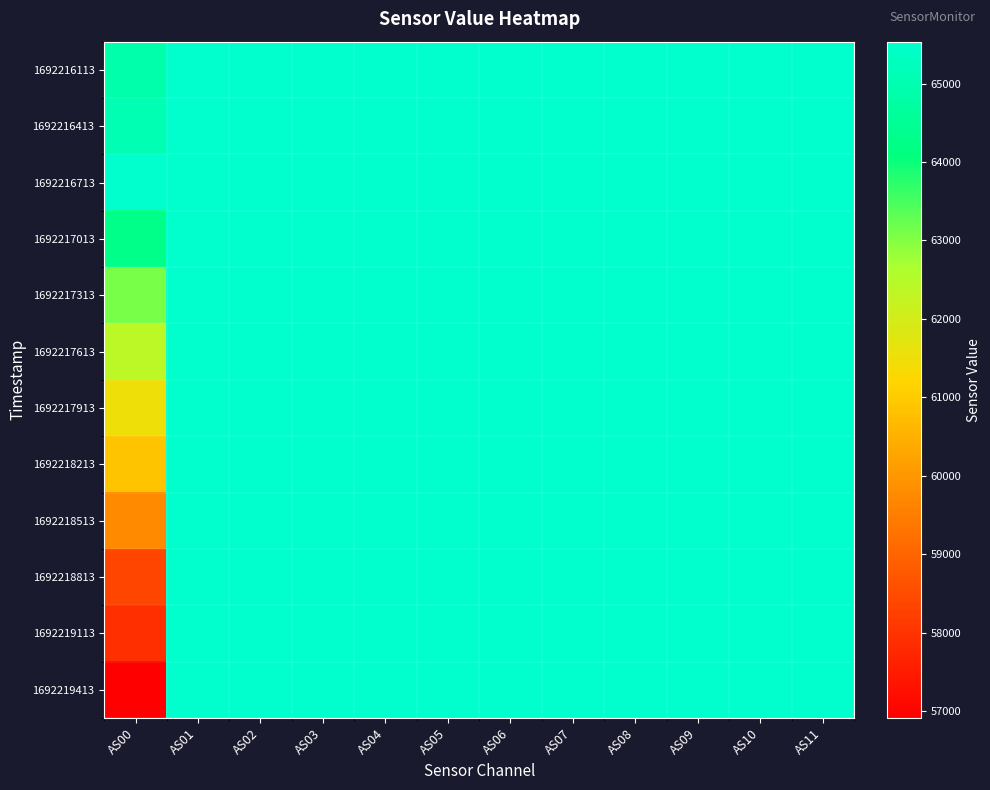

Count the number of data series in this chart.

12